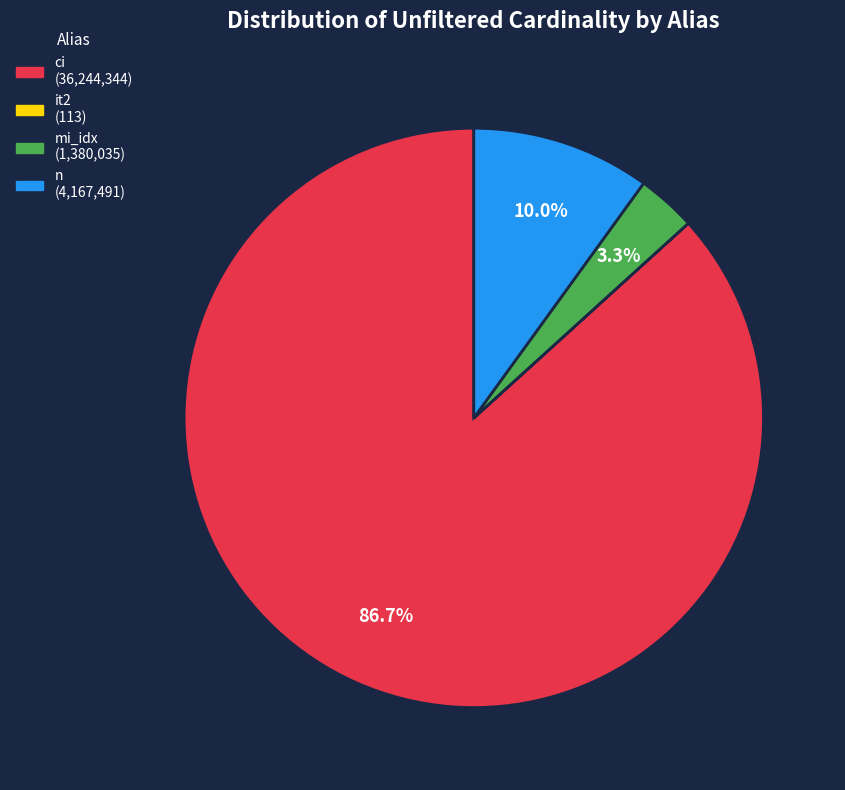

Does any single category account for the majority?

Yes